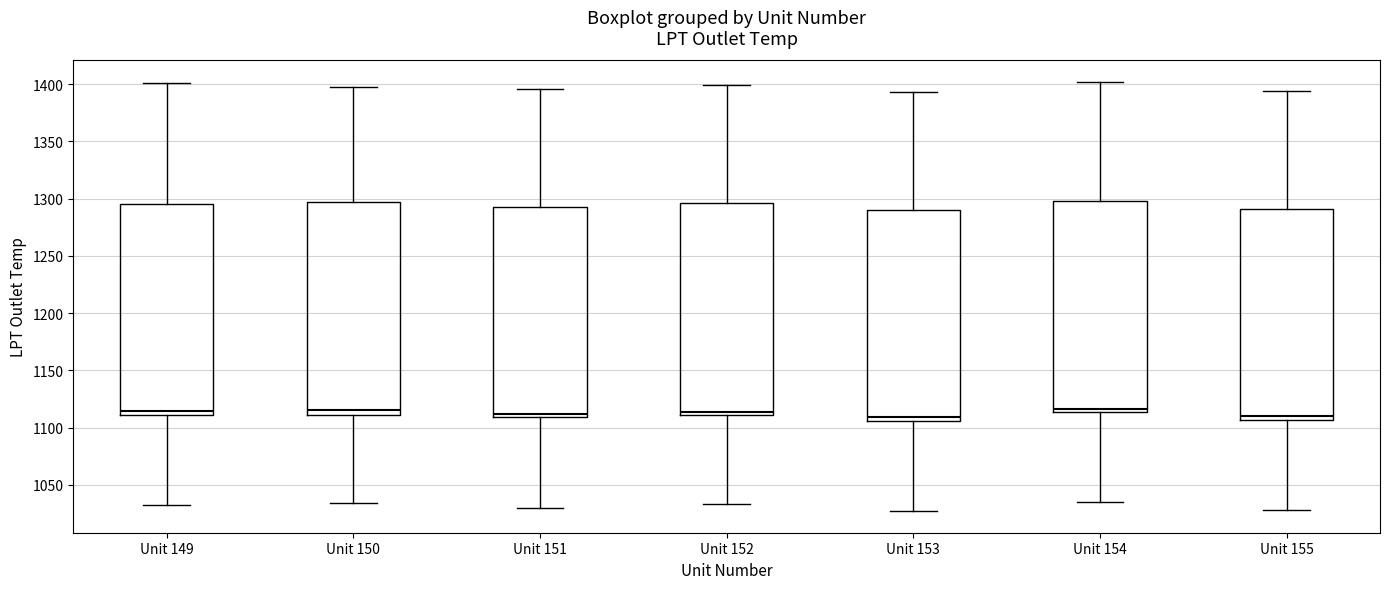

Reading left to right, transcribe this box plot: for each box, give where its median line is, the range the box spans, and where its two whiskers end, as read against the y-axis. The values are not printed on the chart, so give them approximately, as read against the axis.

Unit 149: median 1115, box 1110 to 1295, whiskers 1030 to 1400
Unit 150: median 1115, box 1110 to 1295, whiskers 1035 to 1400
Unit 151: median 1110 (just above the box's lower edge), box 1110 to 1295, whiskers 1030 to 1395
Unit 152: median 1115, box 1110 to 1295, whiskers 1035 to 1400
Unit 153: median 1110, box 1105 to 1290, whiskers 1025 to 1395
Unit 154: median 1115 (just above the box's lower edge), box 1115 to 1300, whiskers 1035 to 1400
Unit 155: median 1110, box 1105 to 1290, whiskers 1030 to 1395